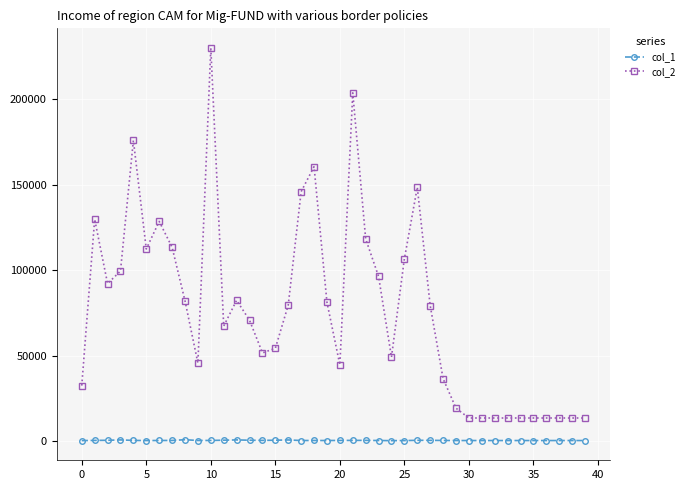

In col_2, how many points are higher than both neighbors (excluding endpoints)?

8